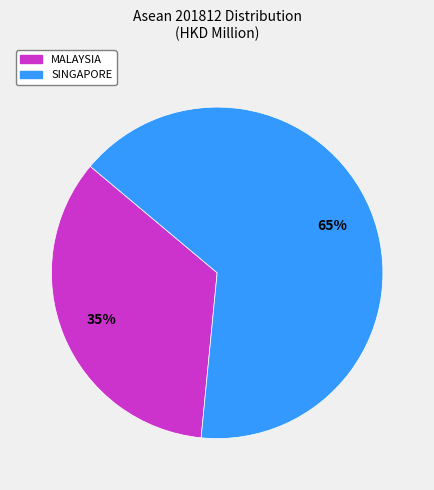

Which slice represents more than half of the pie?

SINGAPORE